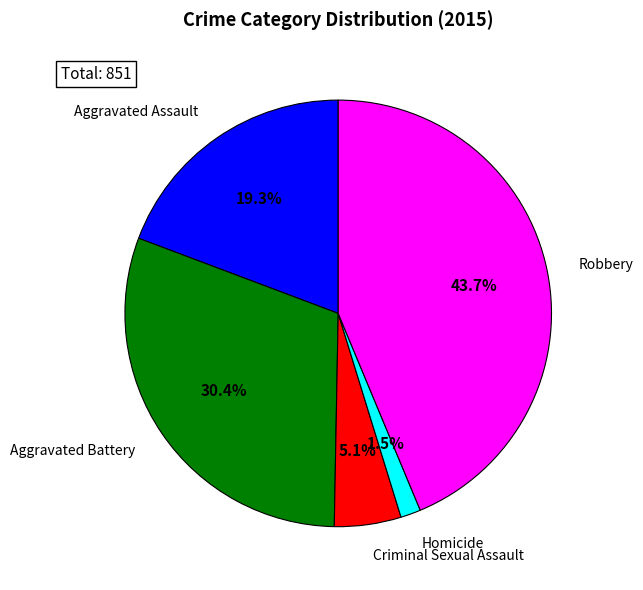

Combined, do Criminal Sexual Assault and Aggravated Battery account for over 50%?

No